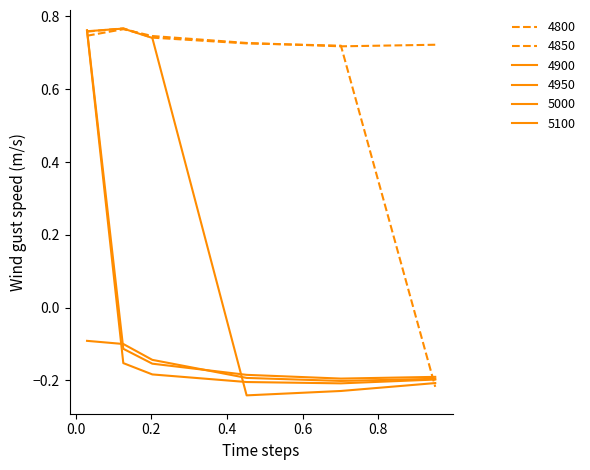

How many lines are shown in the chart?

6